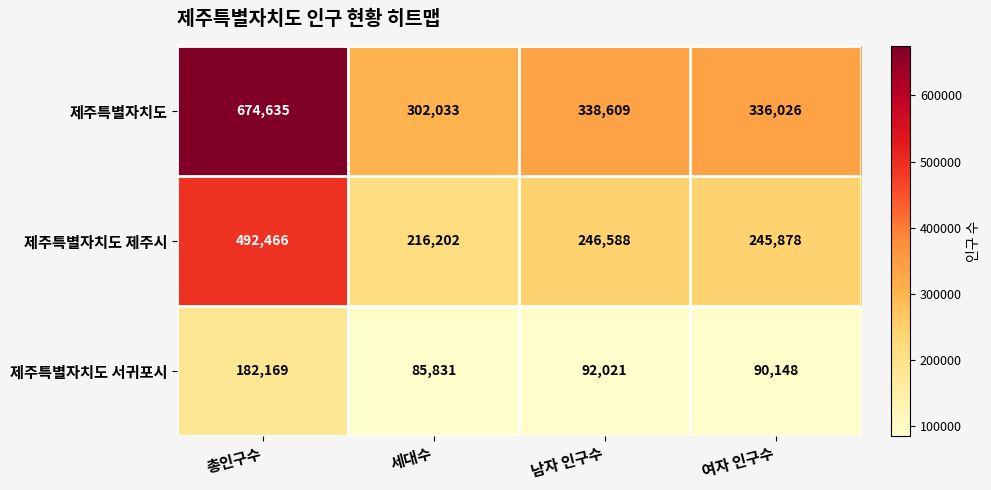

What is the total value across all series at 총인구수?

1349270